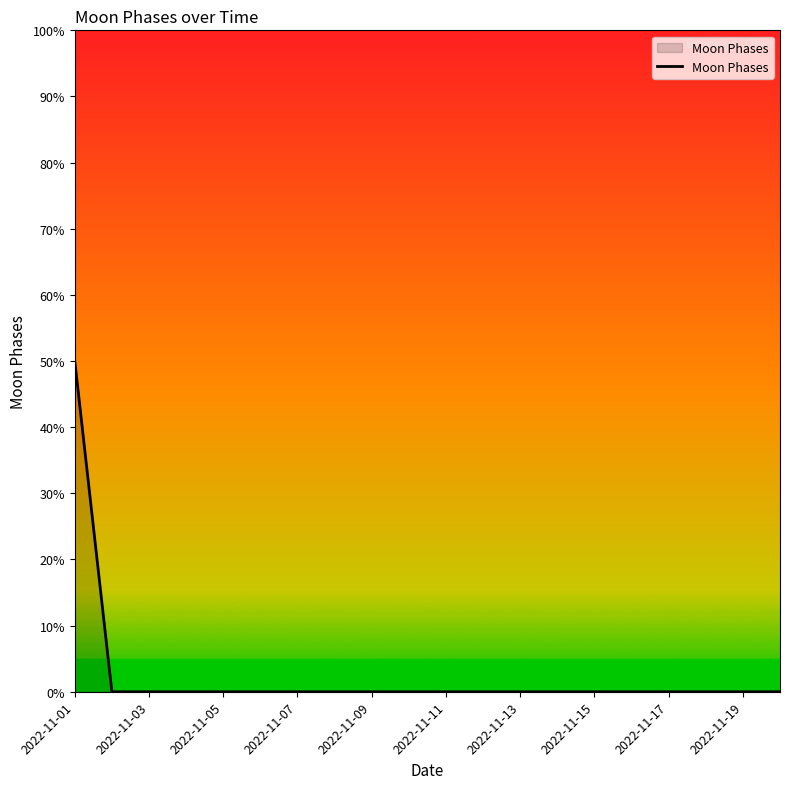

How many lines are shown in the chart?

1